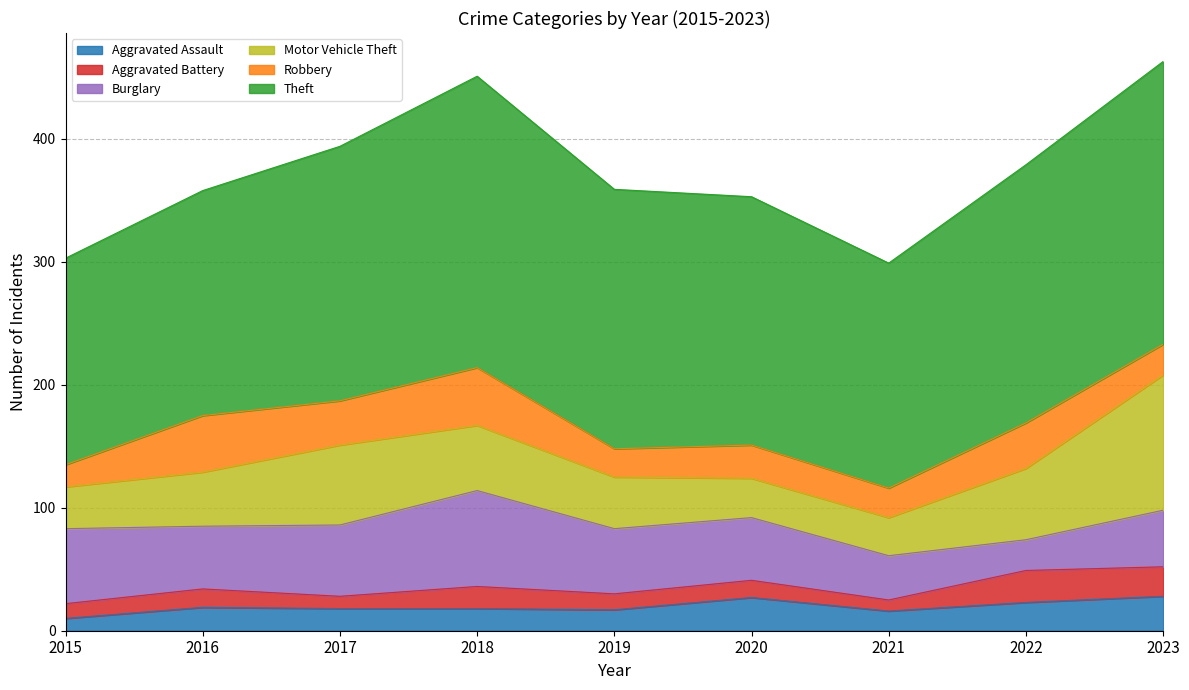

Is it true that Burglary equals 60 at 2023?

False